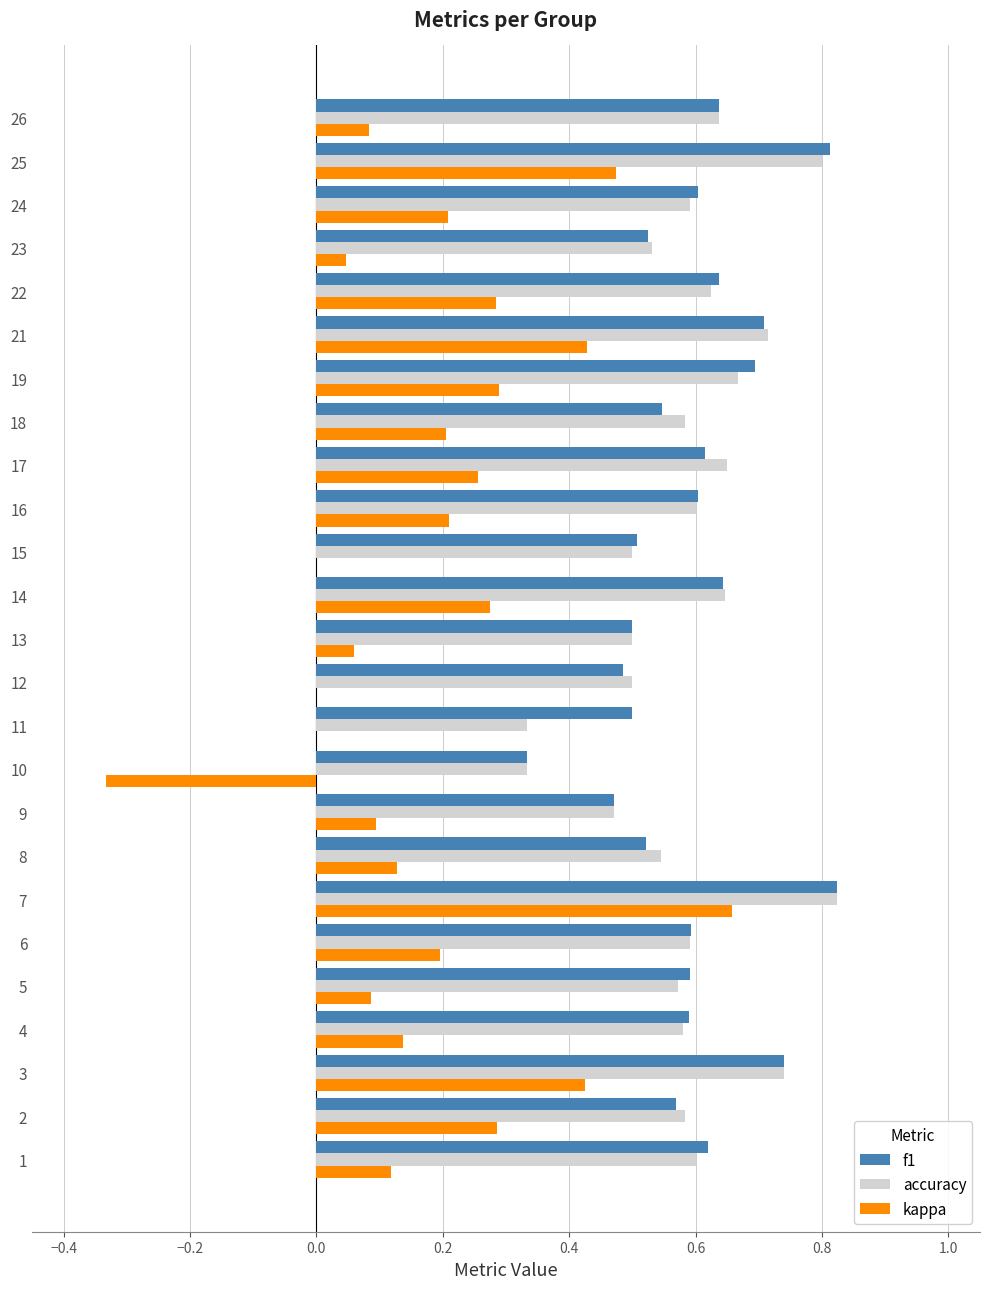

What is the sum of all f1 values?

14.9